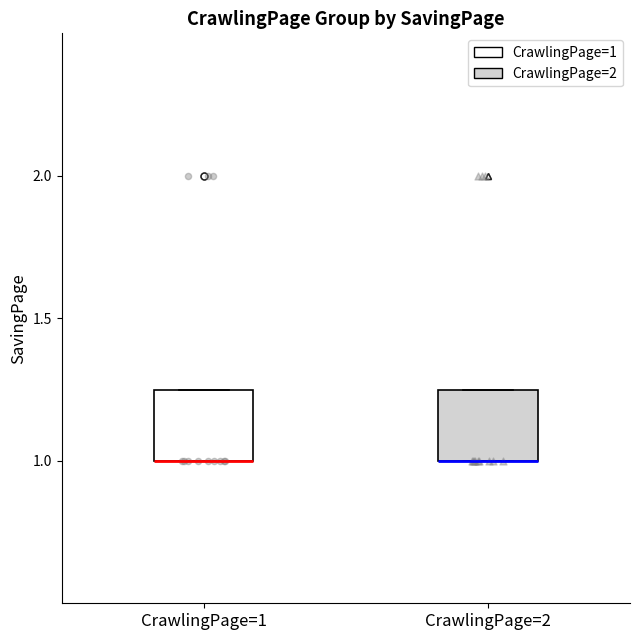

Reading left to right, read every box against the y-axis: the position of its median line, the range the box covers, and the ends of its whiskers. The values are not printed on the chart, so give them approximately, as read against the axis.

CrawlingPage=1: median 1.00 (drawn on the box's lower edge), box 1.00 to 1.25, whiskers 1.00 to 1.25
CrawlingPage=2: median 1.00 (drawn on the box's lower edge), box 1.00 to 1.25, whiskers 1.00 to 1.25